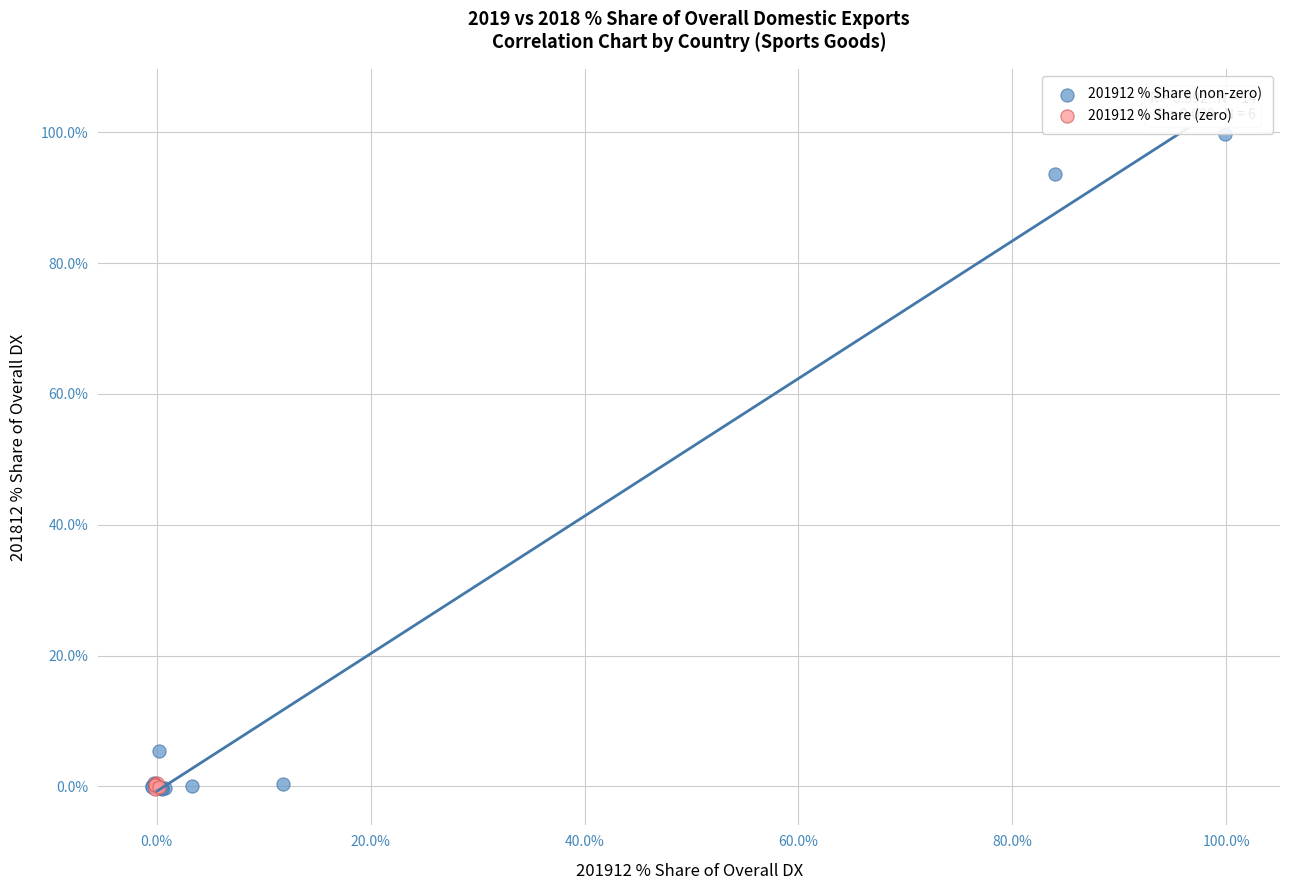

Which series has the widest spread of Y values?

201912 % Share (non-zero)